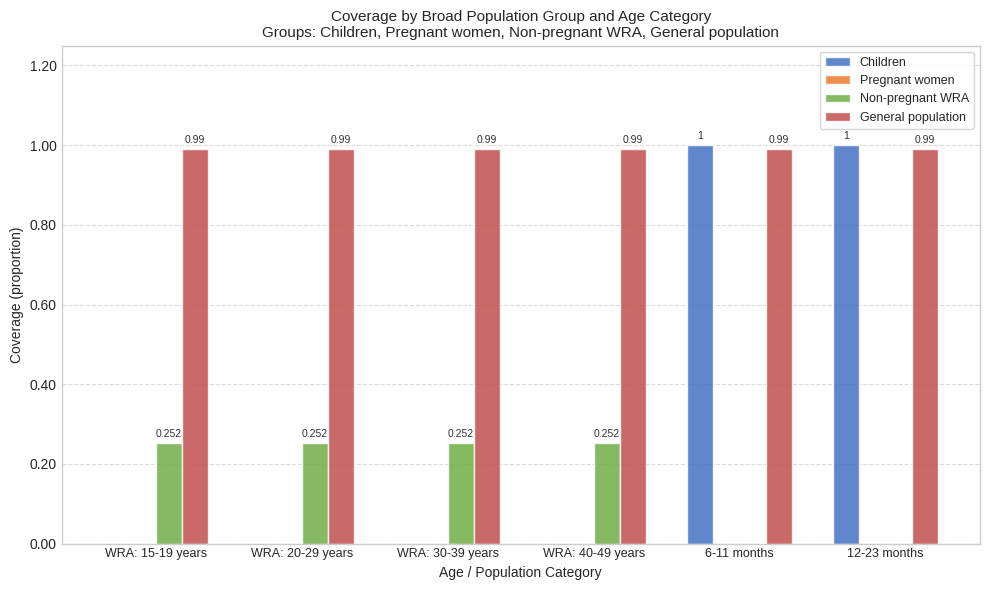

The value of Non-pregnant WRA at WRA: 40-49 years is 0.4. True or false?

False